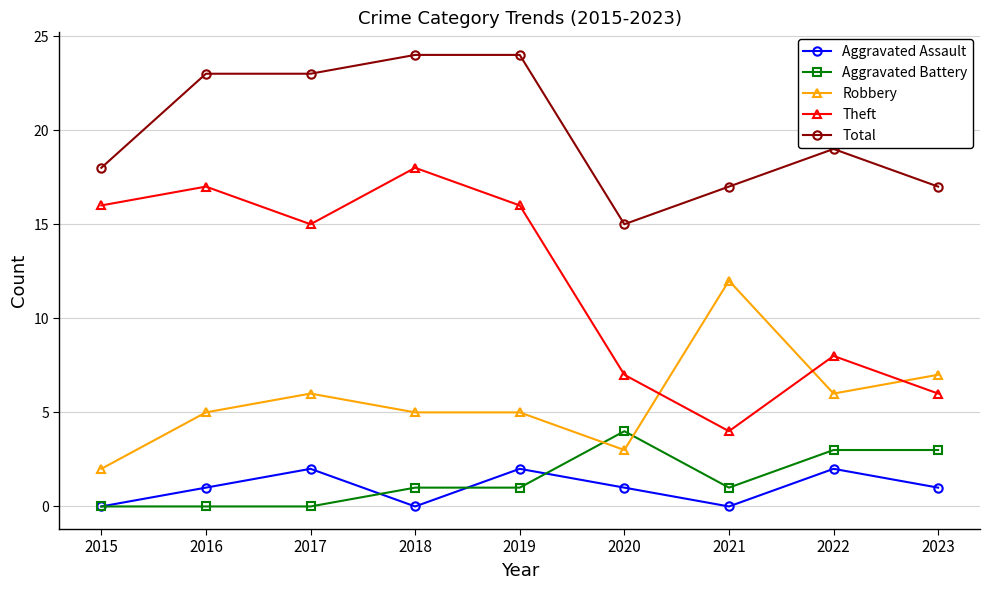

True or false: Robbery and Total cross at least once.

False